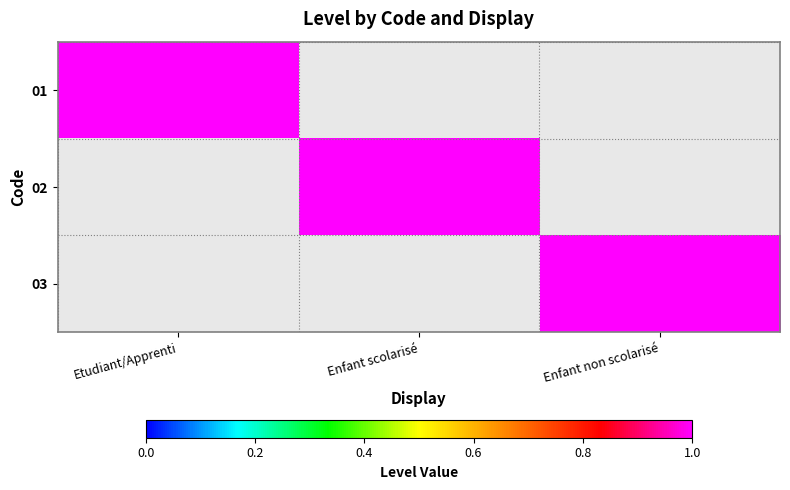

Count the number of data series in this chart.

3